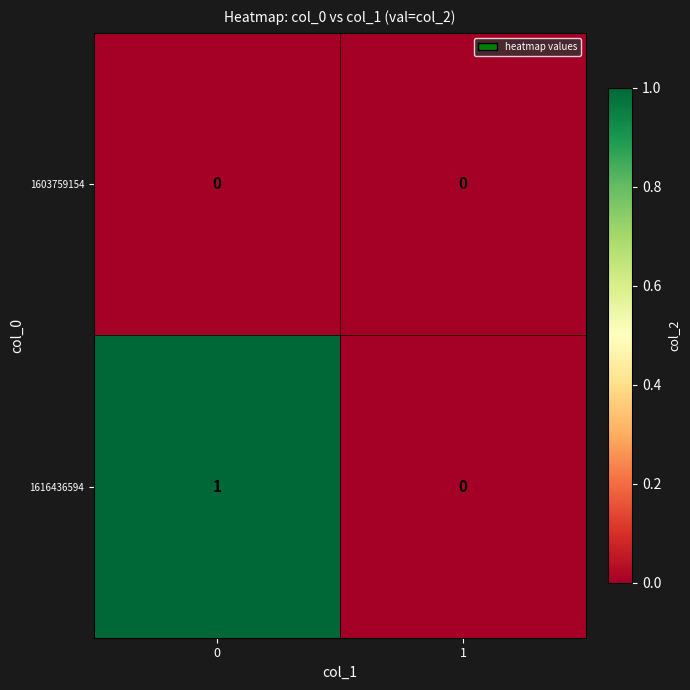

Is it true that 1616436594 equals 1 at 0?

True